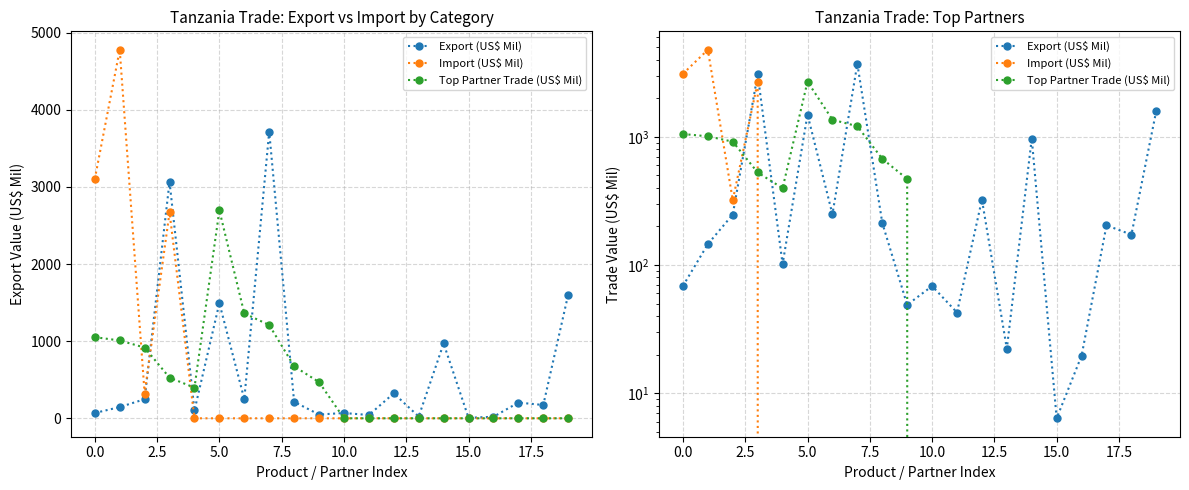

How many positive values does the Top Partner Trade (US$ Mil) series have?

10